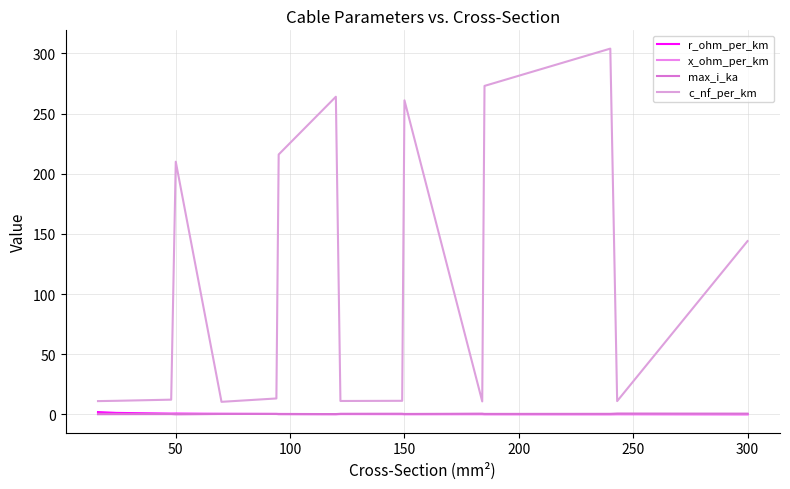

How many lines are shown in the chart?

4